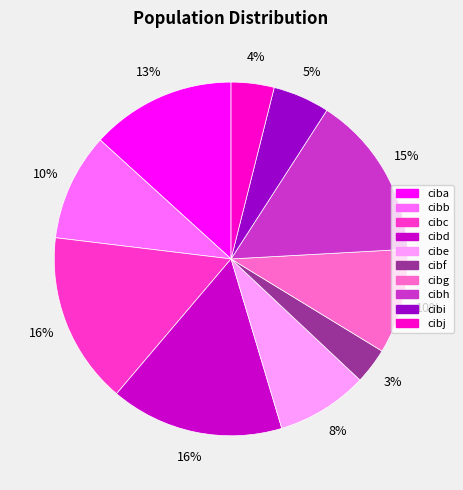

How many segments does this pie chart have?

10